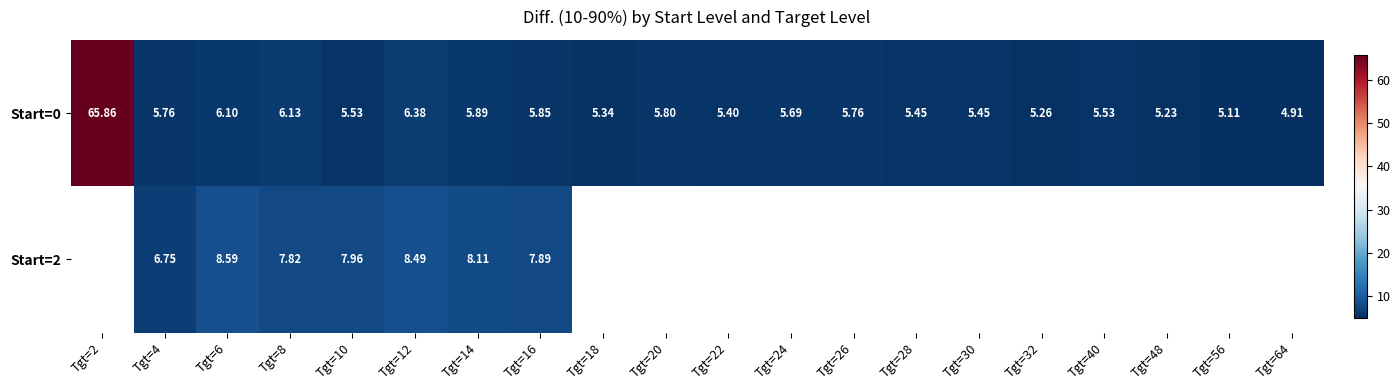

What is the approximate value of Start=0 at Tgt=4?

5.8